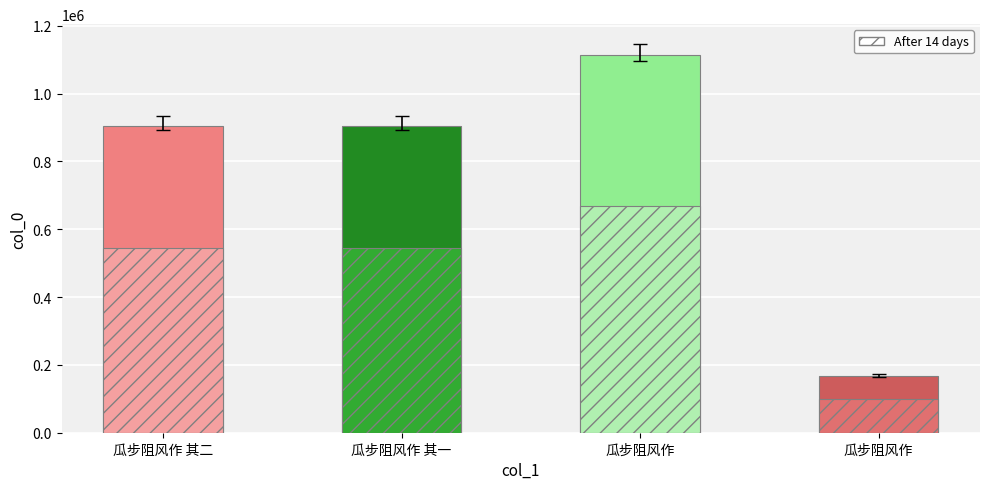

Between 瓜步阻风作 其二 and 瓜步阻风作, which is larger?

瓜步阻风作 其二